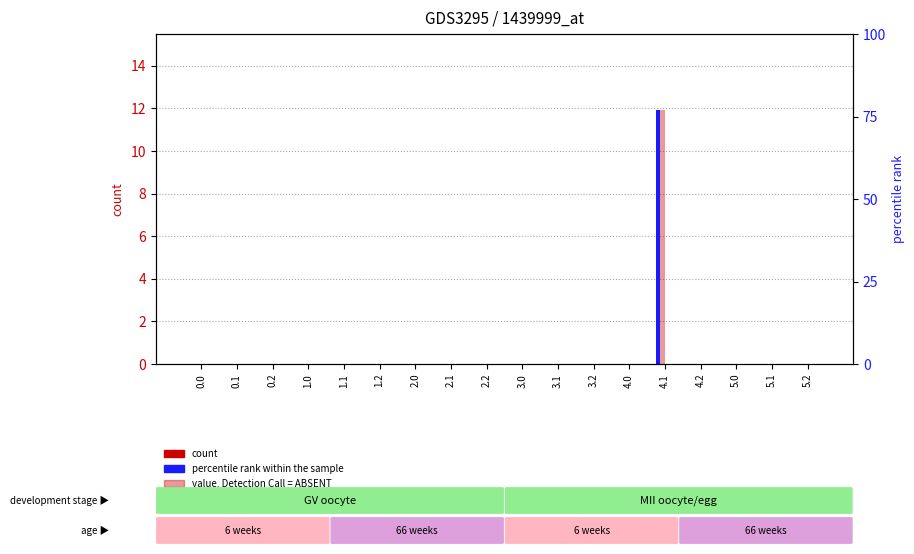

List the labels in order of col_5 value, largest first.

0.0, 0.1, 0.2, 1.0, 1.1, 1.2, 2.0, 2.1, 2.2, 3.0, 3.1, 3.2, 4.0, 4.1, 4.2, 5.0, 5.1, 5.2